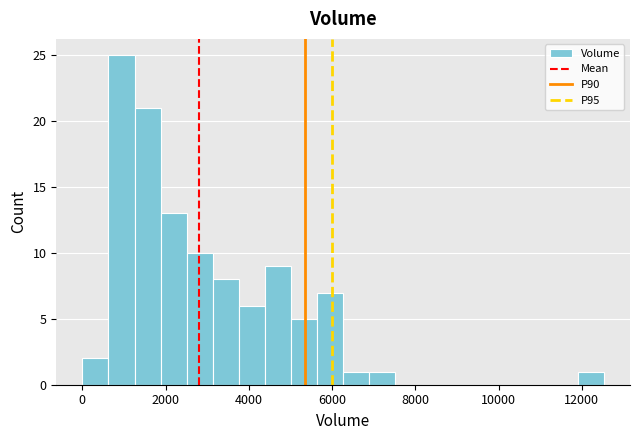

Read against the x-axis, roughly where is the centre of the tallest bar?

1000